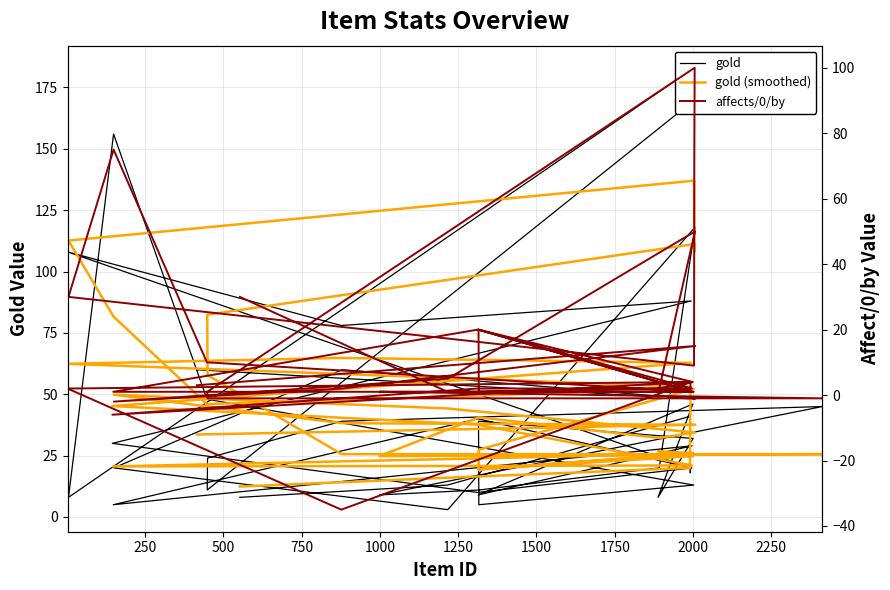

Reading left to right, transcribe all the data shown in this chart.

gold: 8.0	13.0	41.0	18.0	20.0	108.0	78.0	88.0	30.0	10.0	20.0	40.0	5.0	29.0	9.0	46.0	8.0	32.0	39.0	5.0	13.0	48.0	156.0	8.0	183.0	168.0	170.0	11.0	24.0	39.0	45.0	9.0	11.0	20.0	118.0	3.0	20.0	60.0	48.0	60.0
gold (smoothed): 12.4	16.0	20.0	40.0	53.0	62.4	64.8	62.8	45.2	37.6	21.0	20.8	20.6	25.8	19.4	24.8	26.8	26.0	19.4	27.4	52.2	46.0	81.6	112.6	137.0	108.0	111.2	82.4	57.8	25.6	25.6	24.8	40.6	32.2	34.4	44.2	49.8	38.2	37.6	33.6
affects/0/by: 30.0	1.0	1.0	2.0	4.0	2.0	-35.0	4.0	-6.0	2.0	2.0	20.0	1.0	1.0	20.0	4.0	2.0	1.0	20.0	1.0	1.0	10.0	75.0	30.0	9.0	75.0	100.0	1.0	-1.0	-1.0	-1.0	1.0	1.0	2.0	50.0	5.0	-2.0	2.0	15.0	3.0